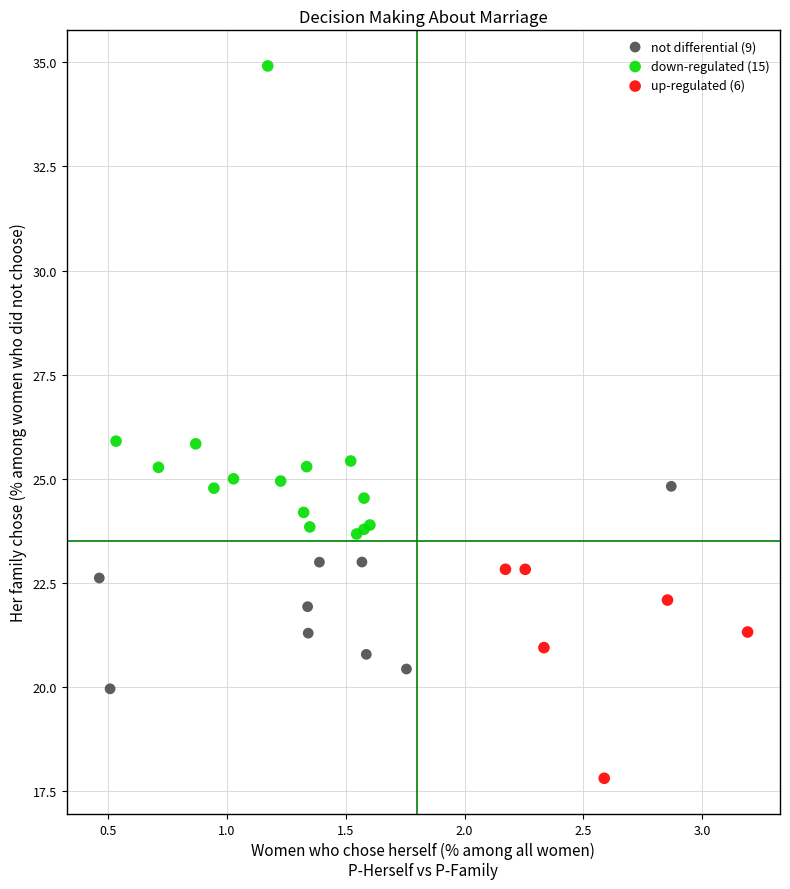

What are all the series names shown in the legend?

not differential (9), down-regulated (15), up-regulated (6)